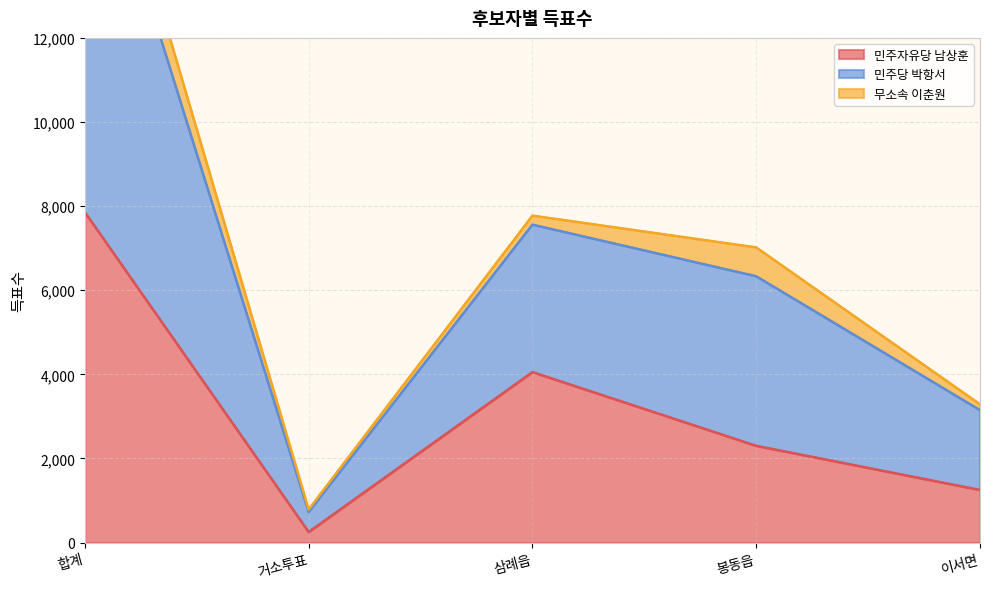

At which category does 민주자유당 남상훈 reach its first local peak?

삼례읍